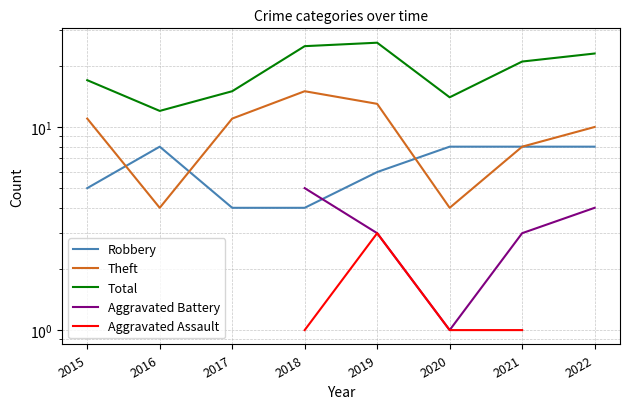

At which category is the sum across all series the highest?

2019